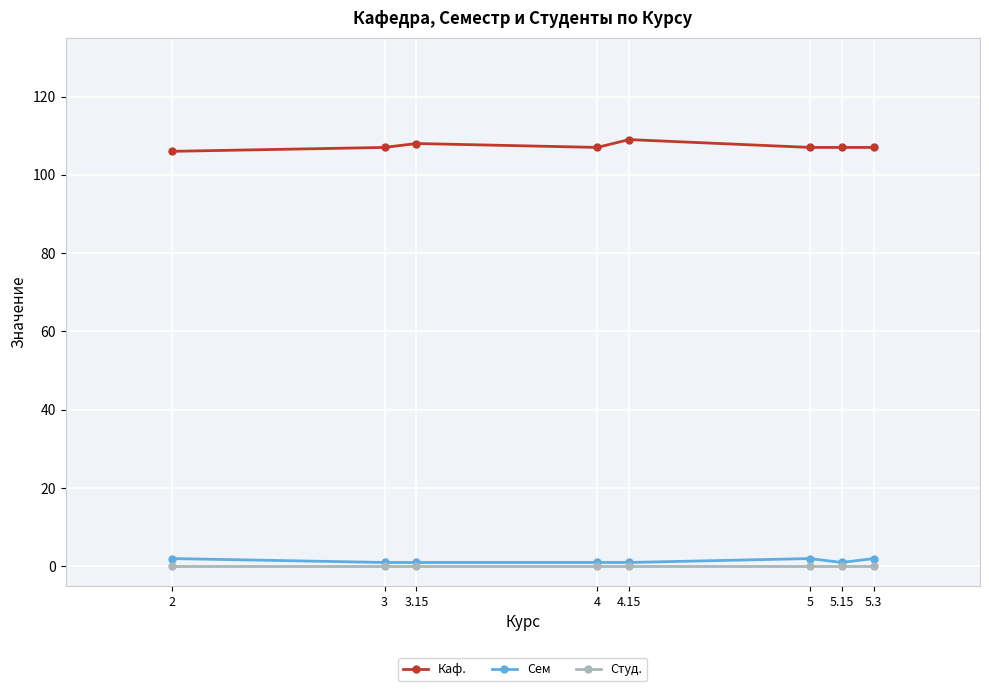

True or false: Каф. has more than 0 interior local peaks.

True